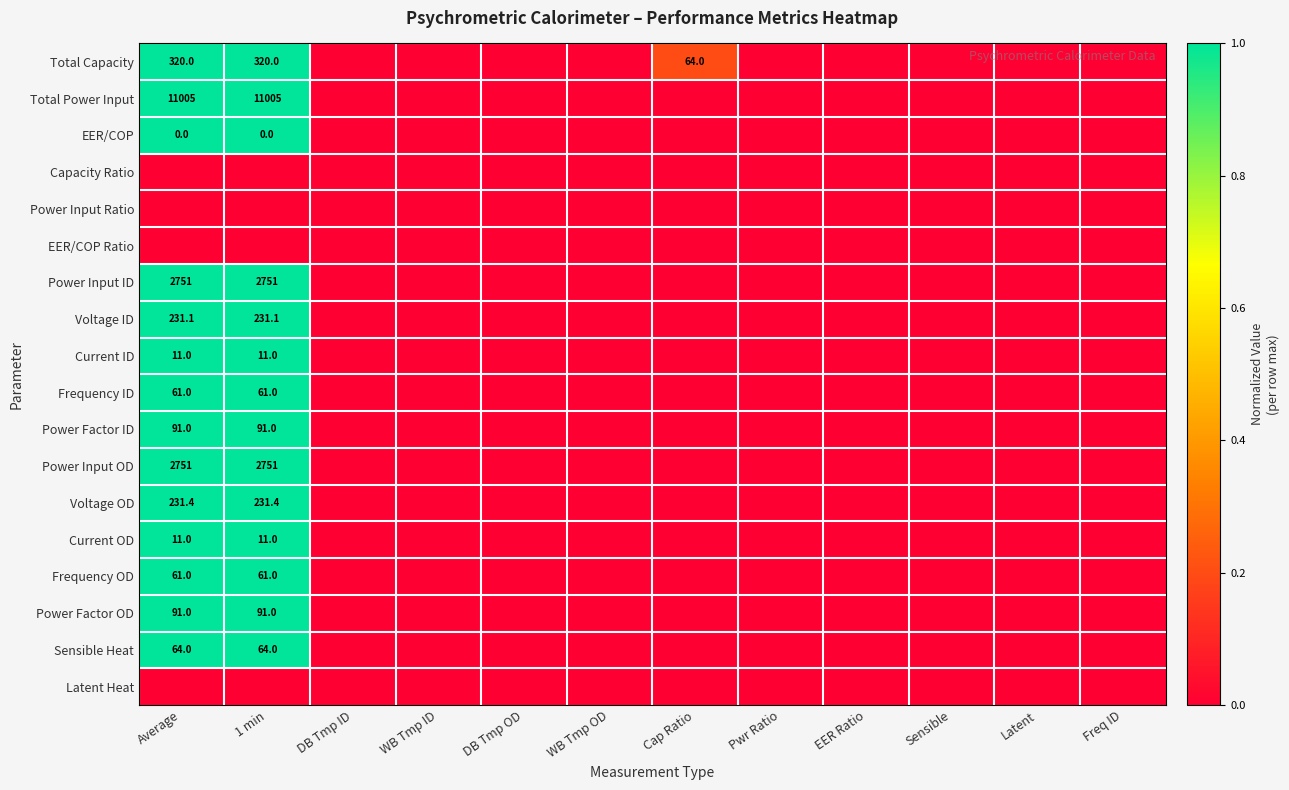

At how many categories does at least one series exceed 0?

3